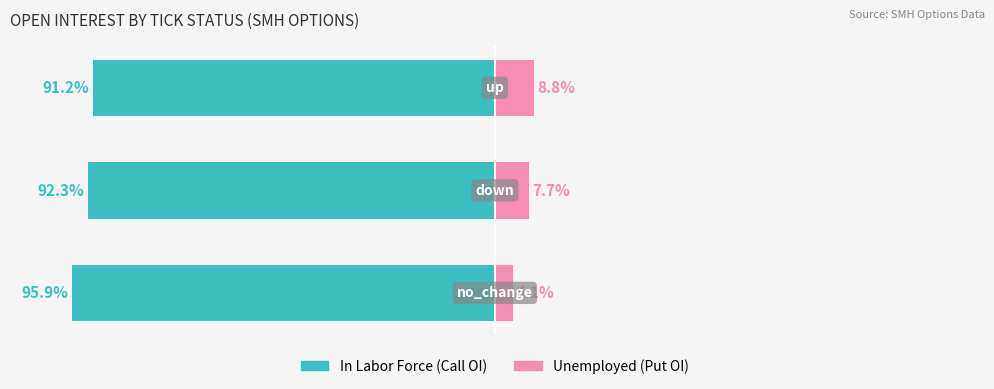

Which series has the widest spread of values?

In Labor Force (Call OI)